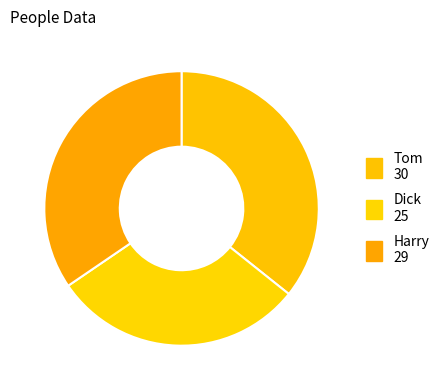

What percentage do Dick and Harry together represent?

64.3%